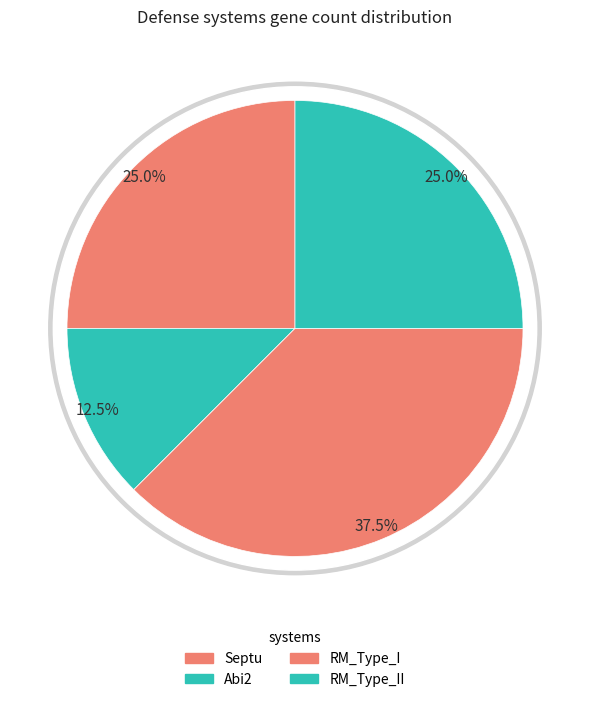

What is the largest slice in the pie chart?

RM_Type_I